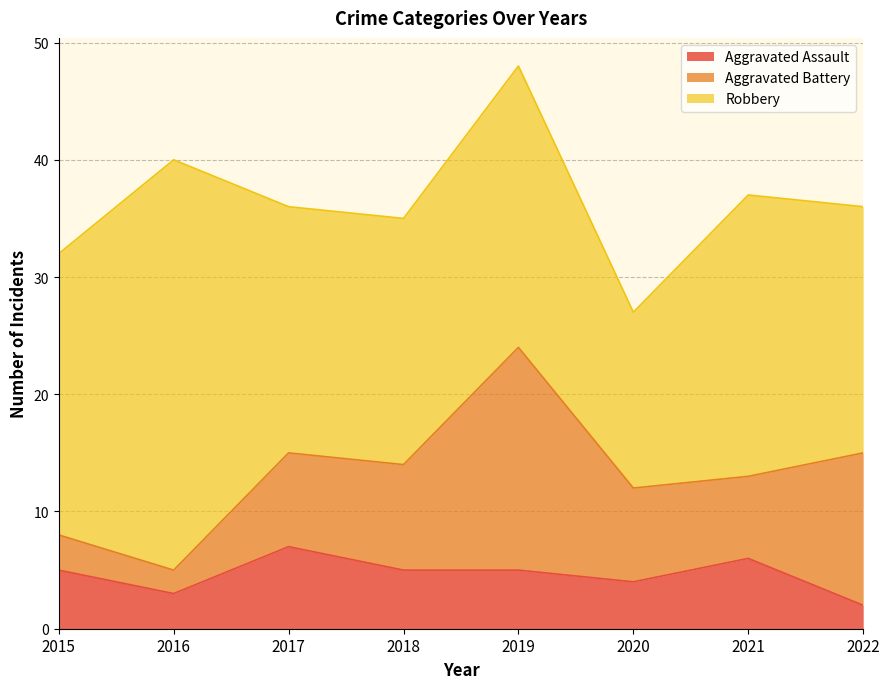

Which has a higher value, 2018 or 2015?

2018